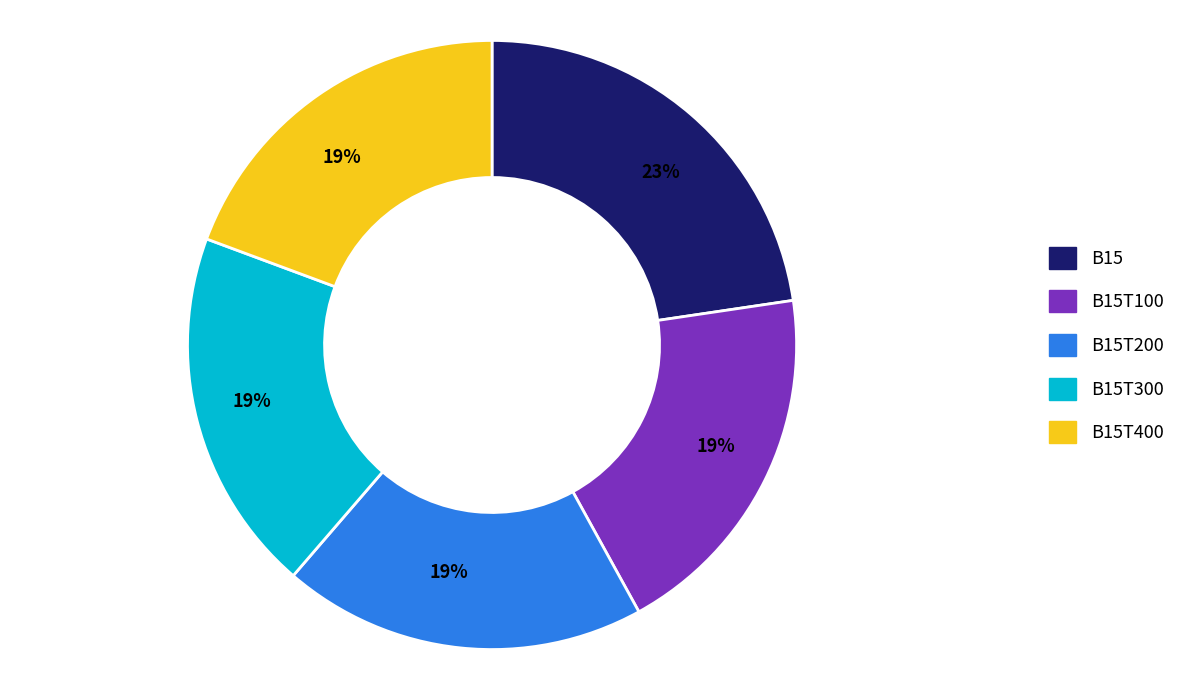

Does any single category account for the majority?

No